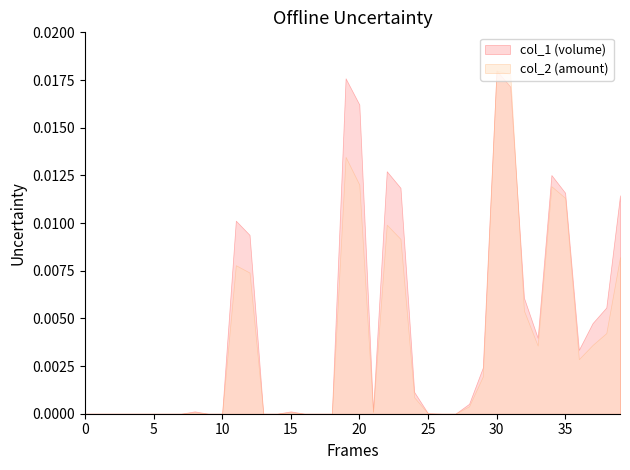

At which category is the sum across all series the highest?

30